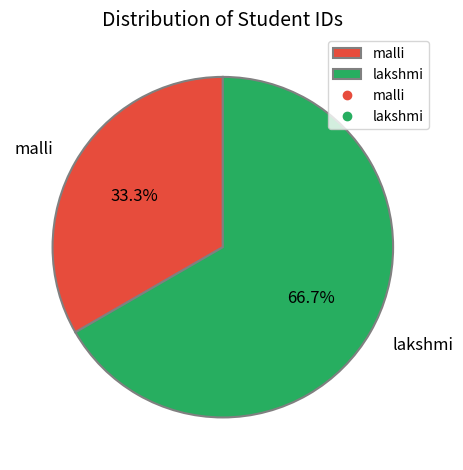

Approximately how many times larger is the value at malli compared to lakshmi?

0.5